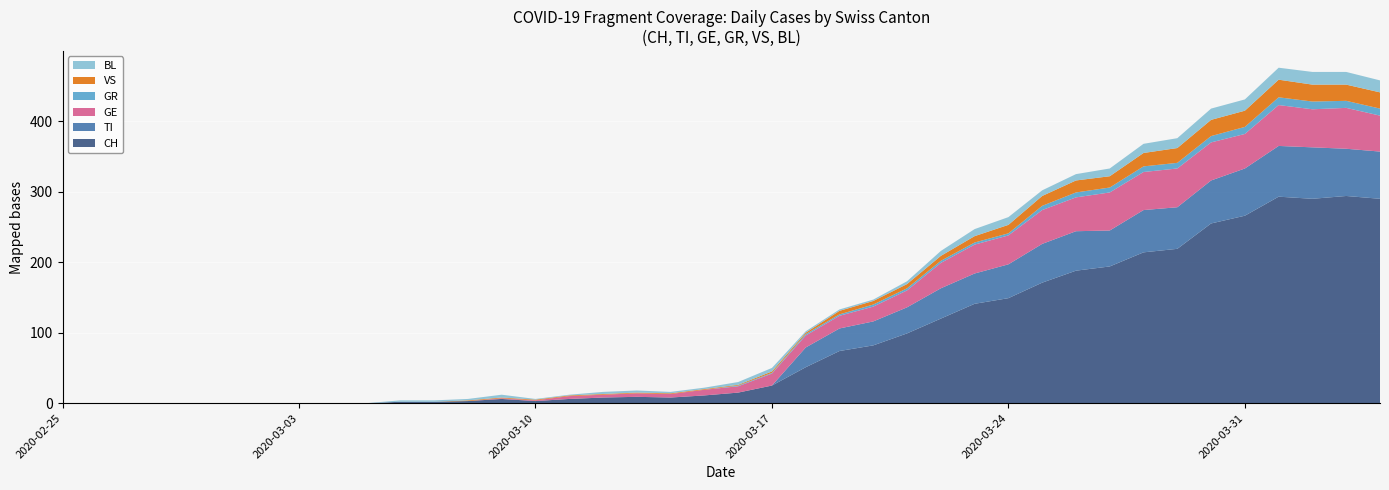

Reading left to right, what are all the values shown in this chart?

CH: 0	0	0	0	0	0	0	0	0	0	2	2	3	6	3	6	8	9	8	11	15	25	51	74	82	99	120	141	149	171	188	194	214	219	255	266	293	290	294	290
TI: 0	0	0	0	0	0	0	0	0	0	0	0	0	0	0	0	0	0	0	0	0	0	28	32	34	37	43	43	48	55	56	51	60	59	61	67	72	73	67	67
GR: 0	0	0	0	0	0	0	0	0	0	0	0	0	0	0	0	0	0	0	0	1	1	2	2	3	3	3	3	3	6	7	7	8	8	9	10	11	11	10	10
VS: 0	0	0	0	0	0	0	0	0	0	0	0	1	1	1	1	1	1	1	1	1	2	2	5	5	6	7	9	12	14	17	16	19	21	23	23	25	24	23	23
BL: 0	0	0	0	0	0	0	0	0	0	2	2	2	4	1	1	3	3	2	2	4	5	2	2	2	4	7	10	11	8	9	11	13	14	16	16	17	18	18	17
GE: 0	0	0	0	0	0	0	0	0	0	0	0	0	1	1	4	4	5	5	8	9	17	17	18	21	24	36	41	41	48	48	54	54	55	54	49	58	54	58	51